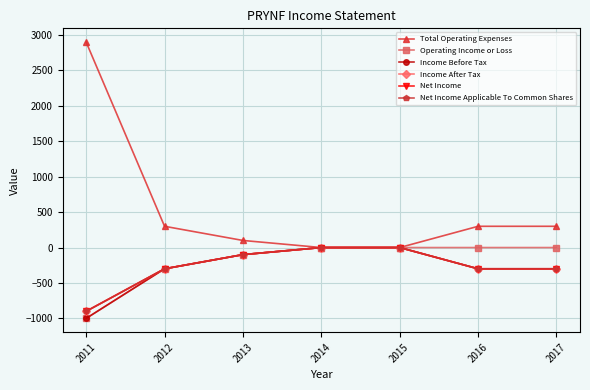

The value of Income Before Tax at 2016 is -528. True or false?

False